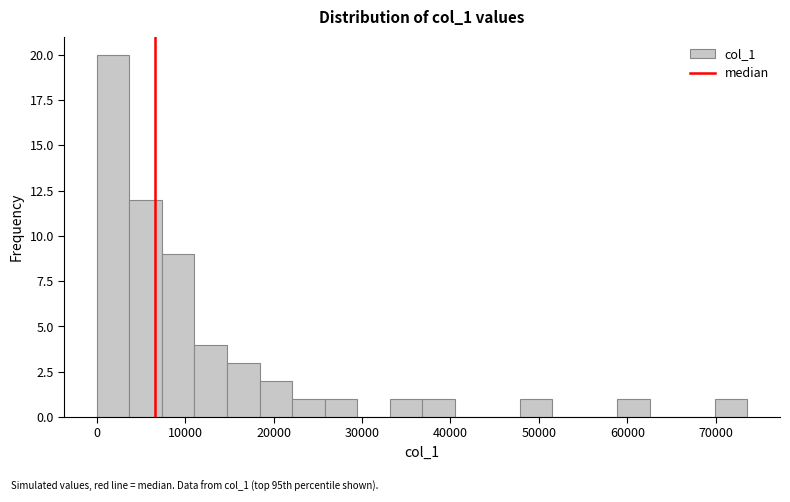

Around what value on the x-axis is the tallest bar? Give the approximate position of its centre, as read against the axis.

2000